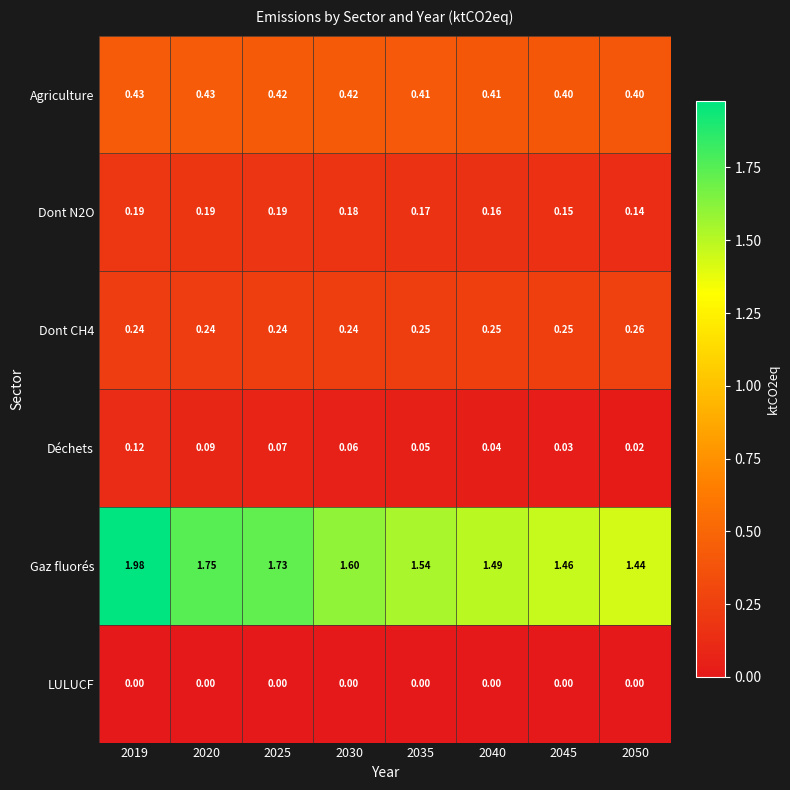

Which series changed the most between 2020 and 2035?

Gaz fluorés